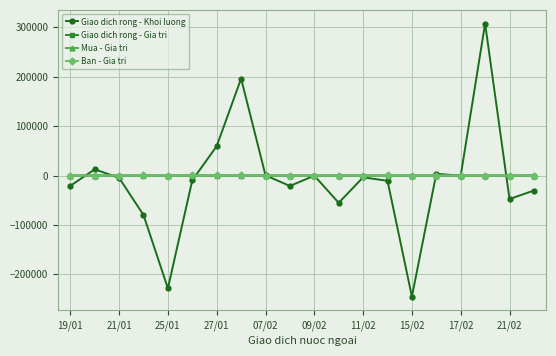

True or false: Giao dich rong - Khoi luong has more than 1 interior local peaks.

True